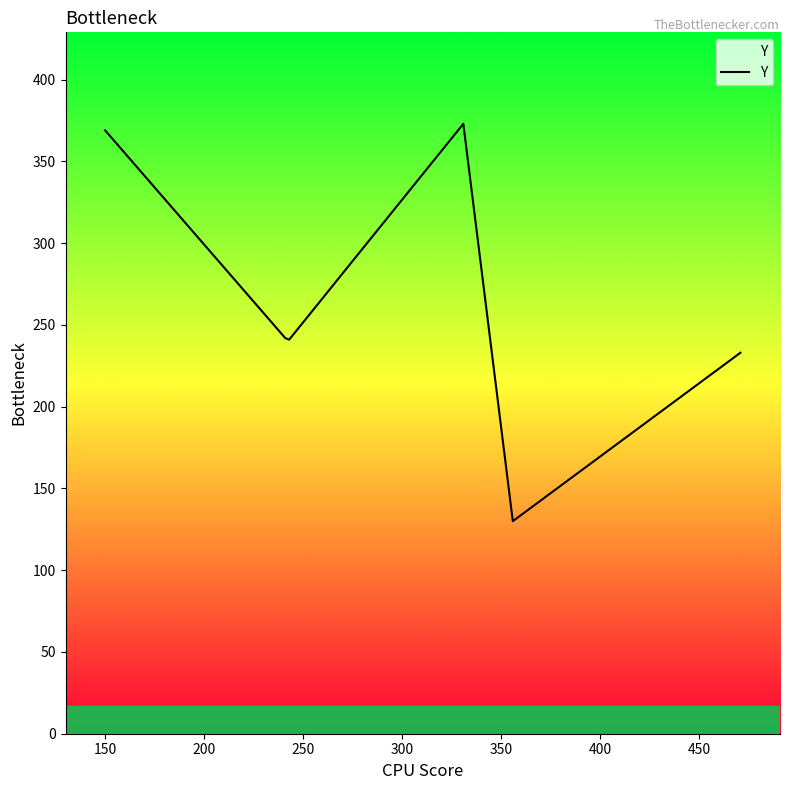

What is the smallest value displayed?

130